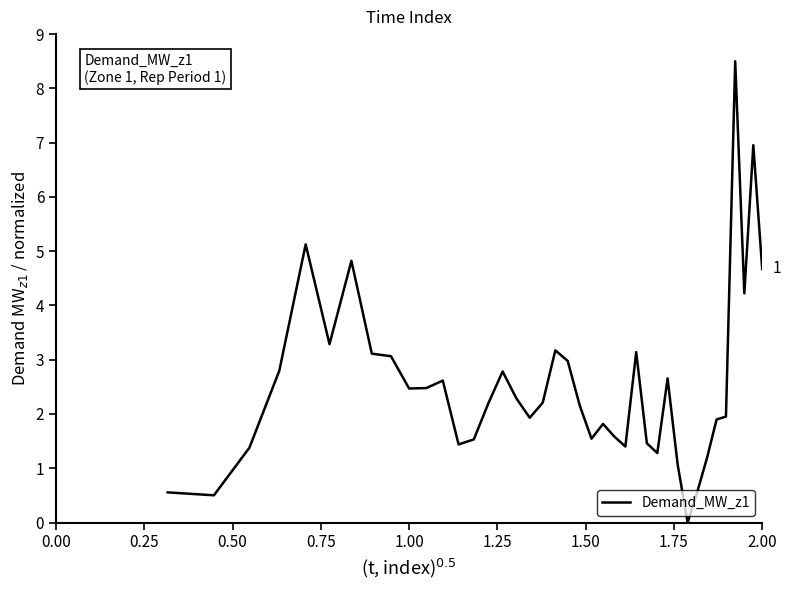

What is the maximum value shown in the chart?

8.5